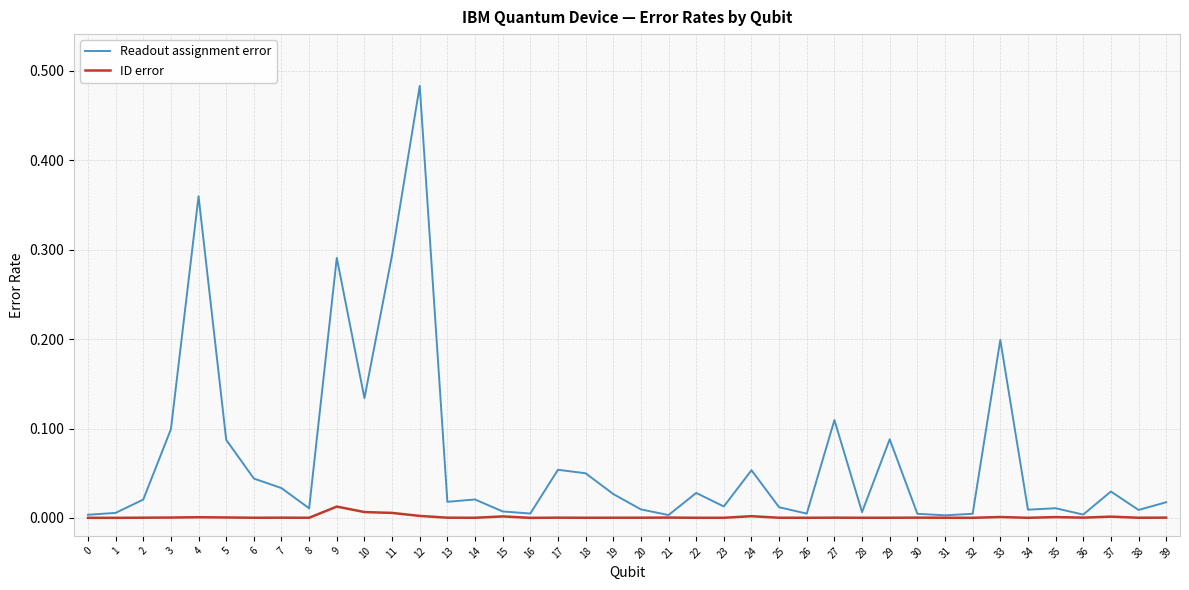

True or false: Readout assignment error has more than 1 points higher than both neighbors.

True